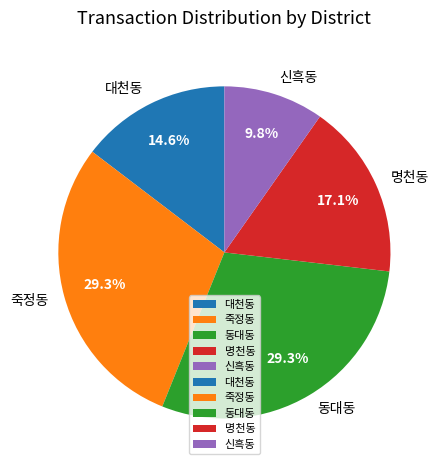

What percentage is the 죽정동 slice, to the nearest percent?

29%